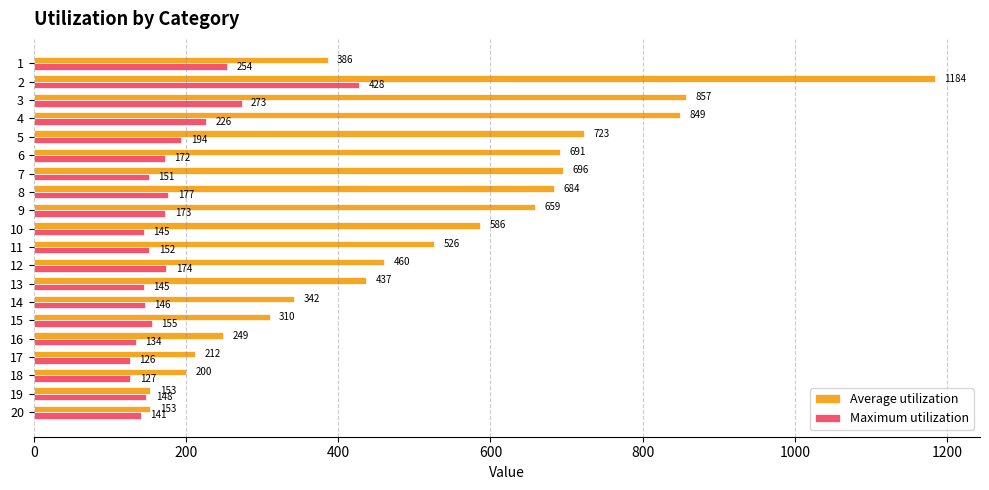

Where is Maximum utilization nearest to the value 277?

3